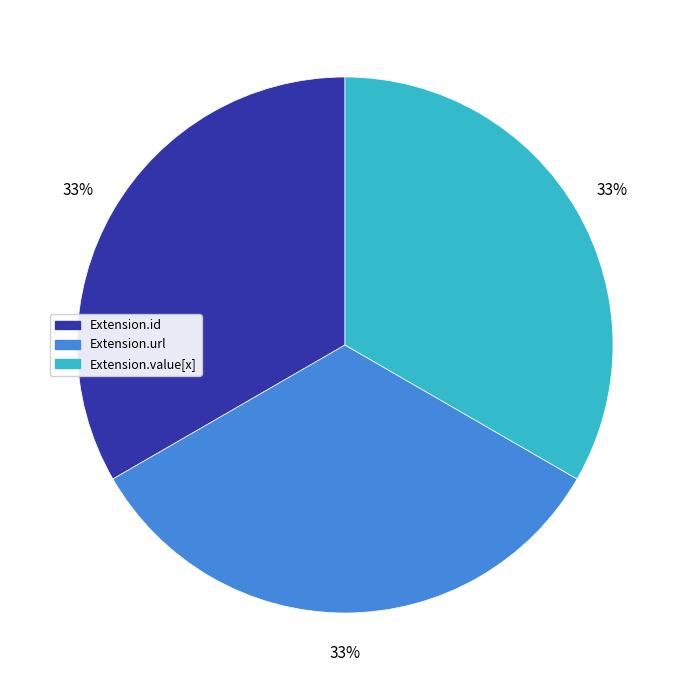

Does any single category account for the majority?

No